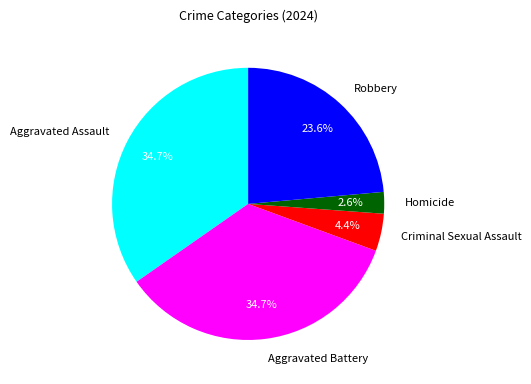

What percentage do Robbery and Criminal Sexual Assault together represent?

28.0%